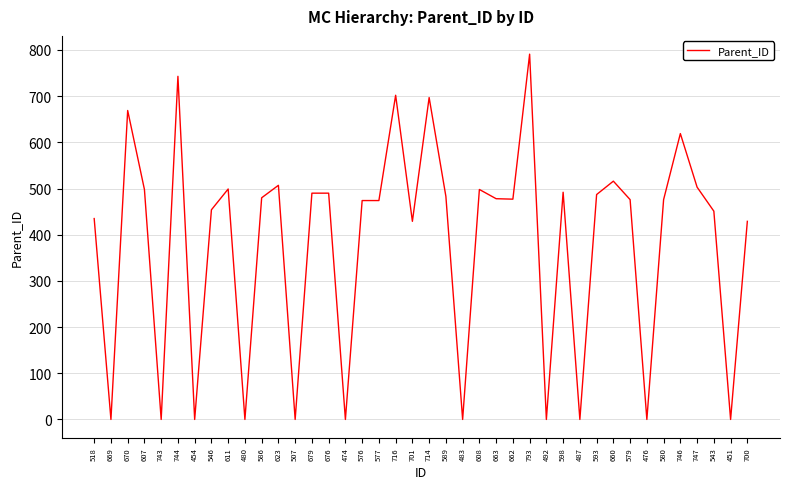

Where does the data first go above 477?

670